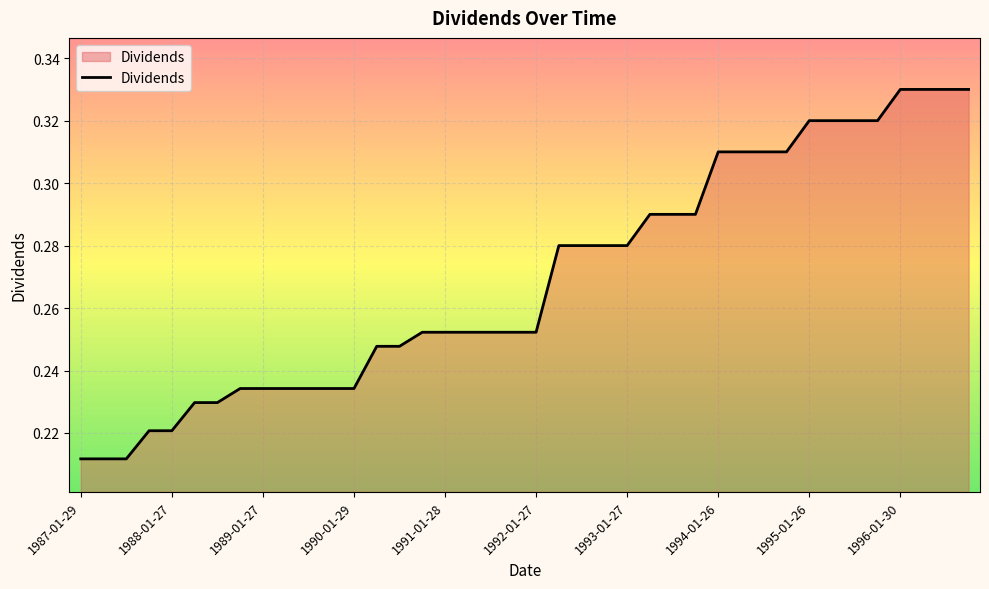

What is the smallest value displayed?

0.2